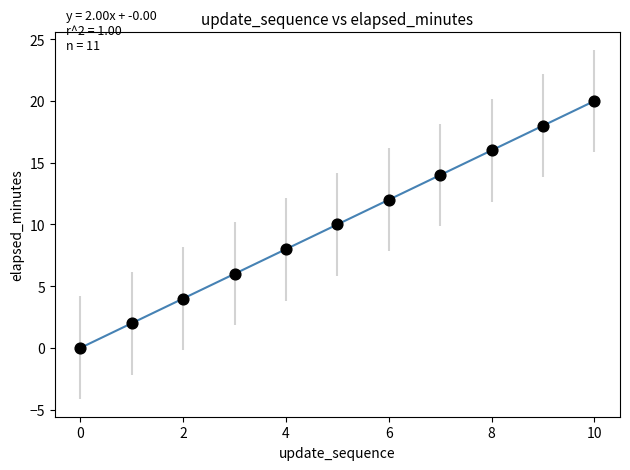

What is the range of Y values (max minus min)?

20